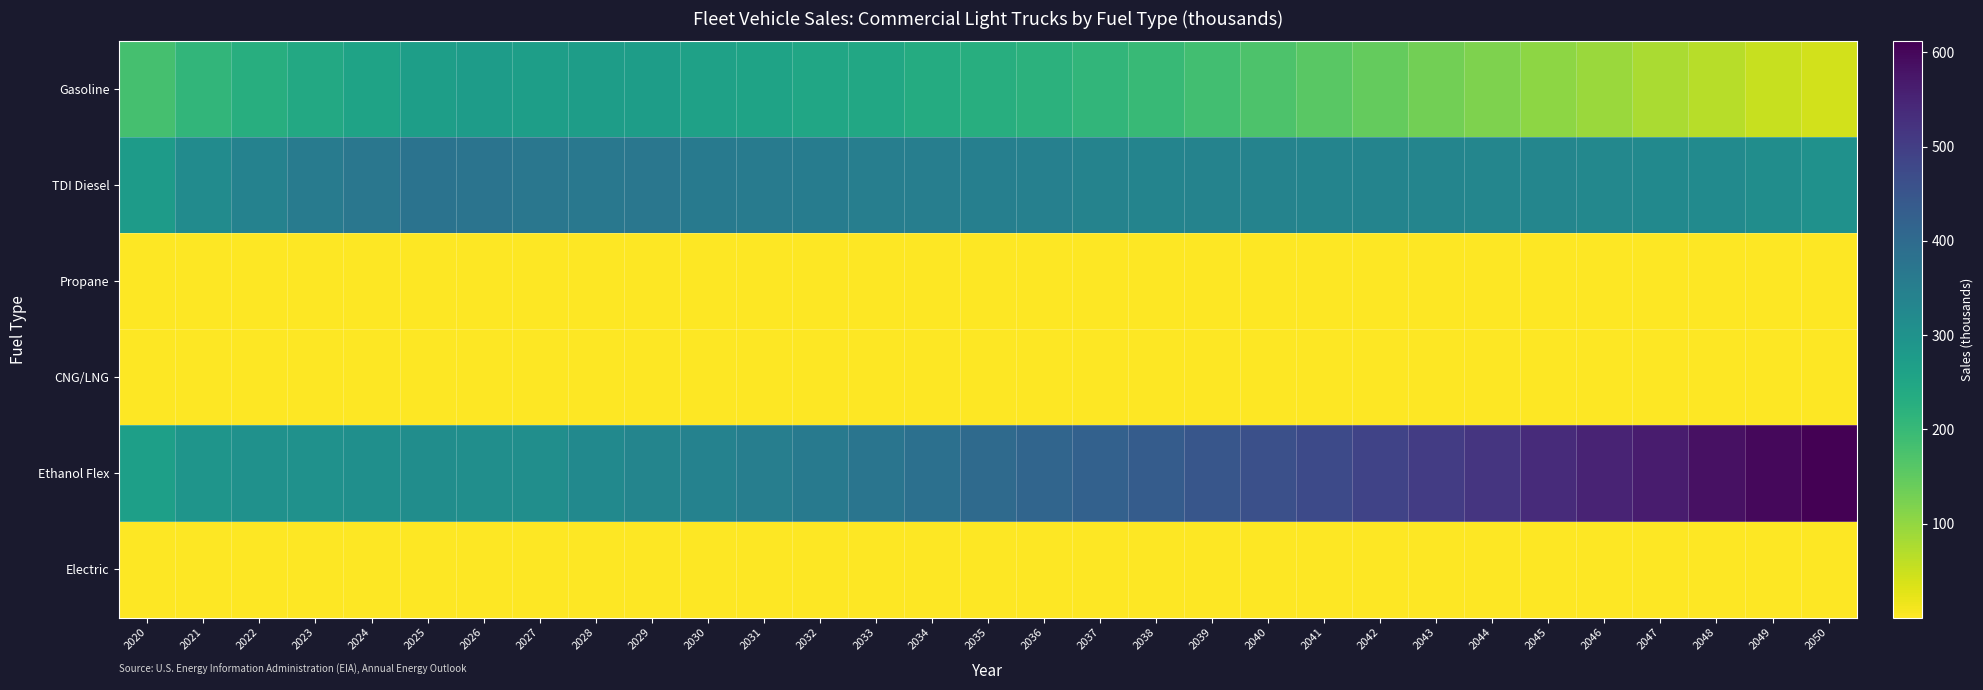

Rank the series by their maximum value, from lowest to highest.

CNG/LNG, Propane, Electric, Gasoline, TDI Diesel, Ethanol Flex